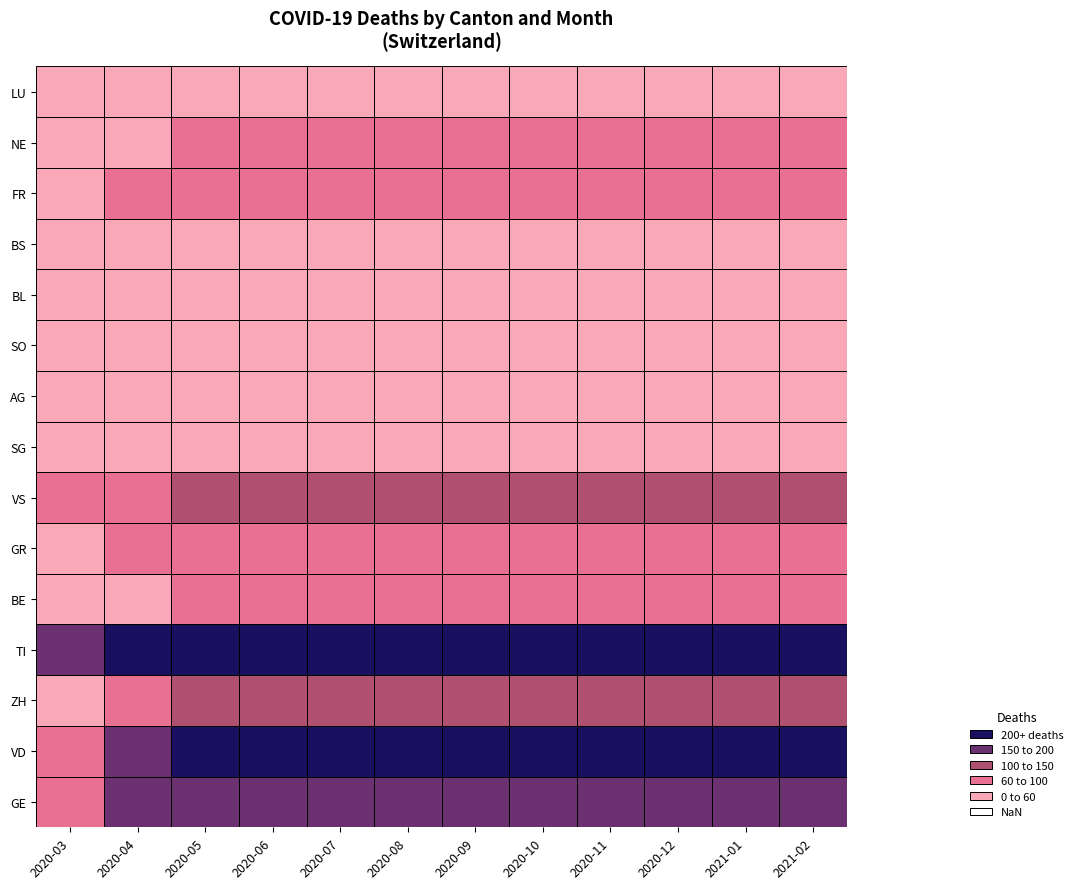

What is the sum of all values?

5970